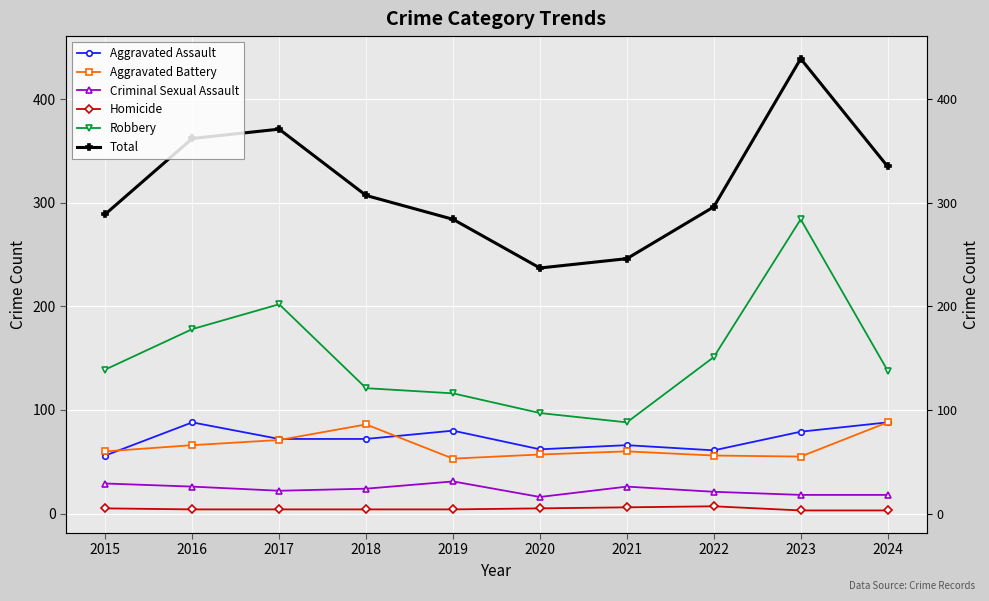

The Aggravated Assault series shows 66 at 2021. True or false?

True